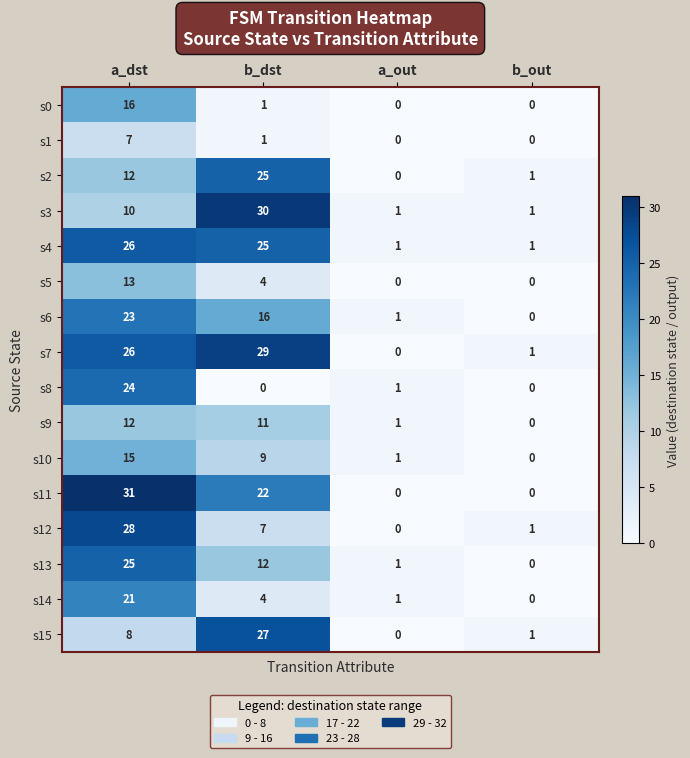

What is the sum of all s15 values?

36